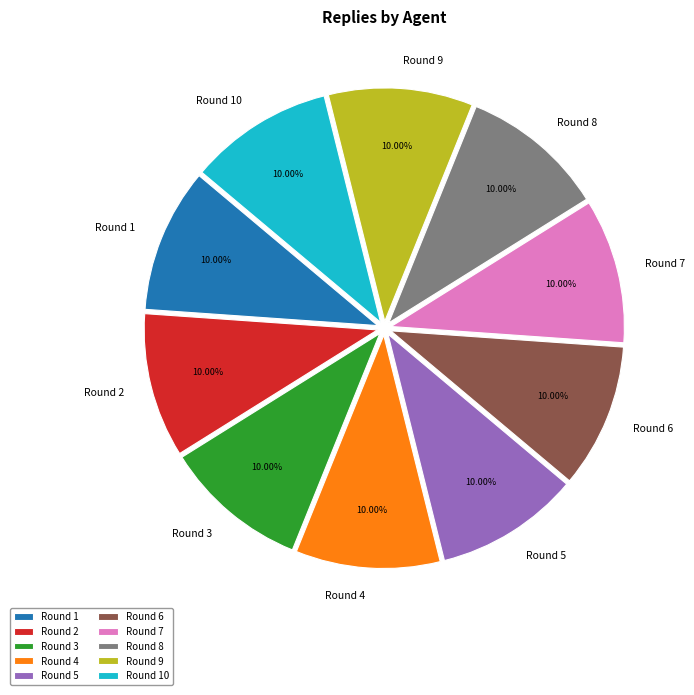

How many slices are in this pie chart?

10